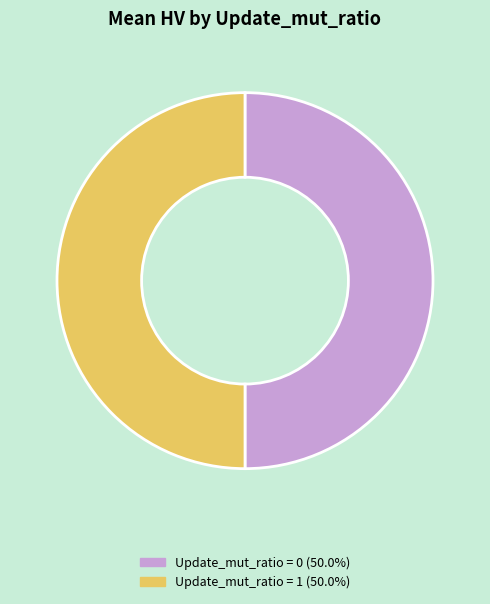

Do Update_mut_ratio = 0 (50.0%) and Update_mut_ratio = 1 (50.0%) together represent more than half of the pie?

Yes